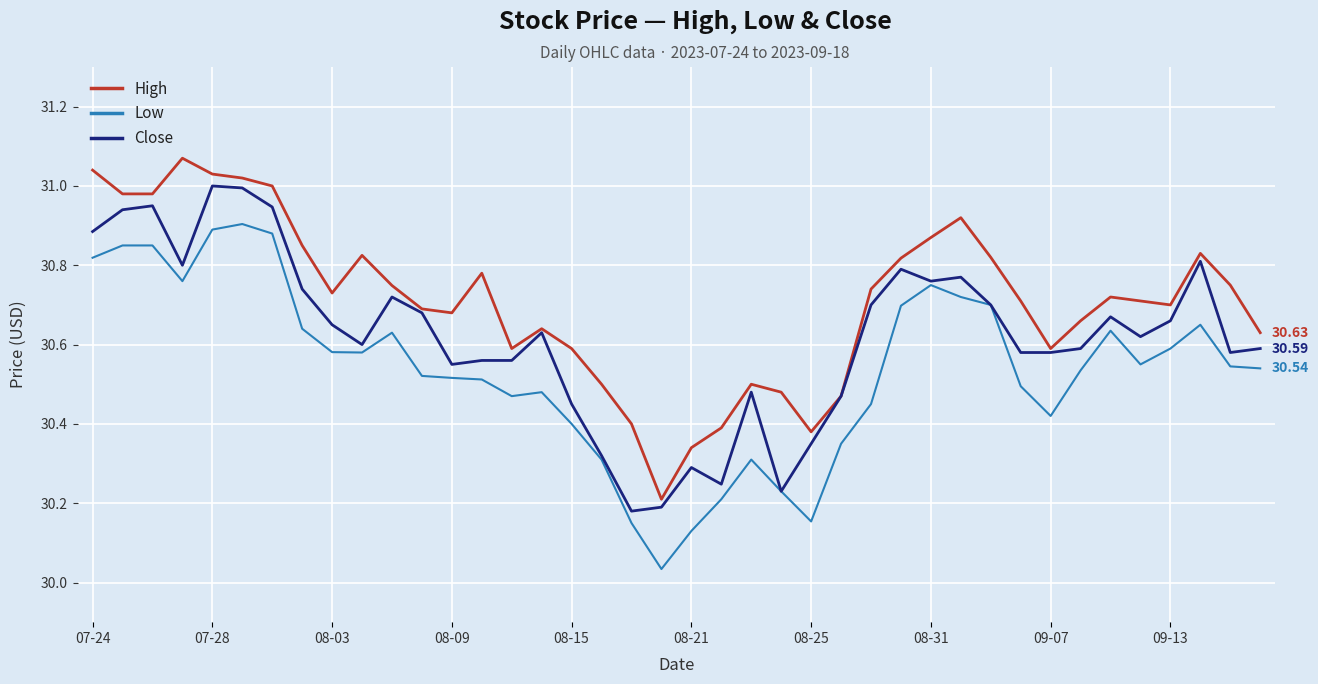

True or false: High and Low intersect in this chart.

False